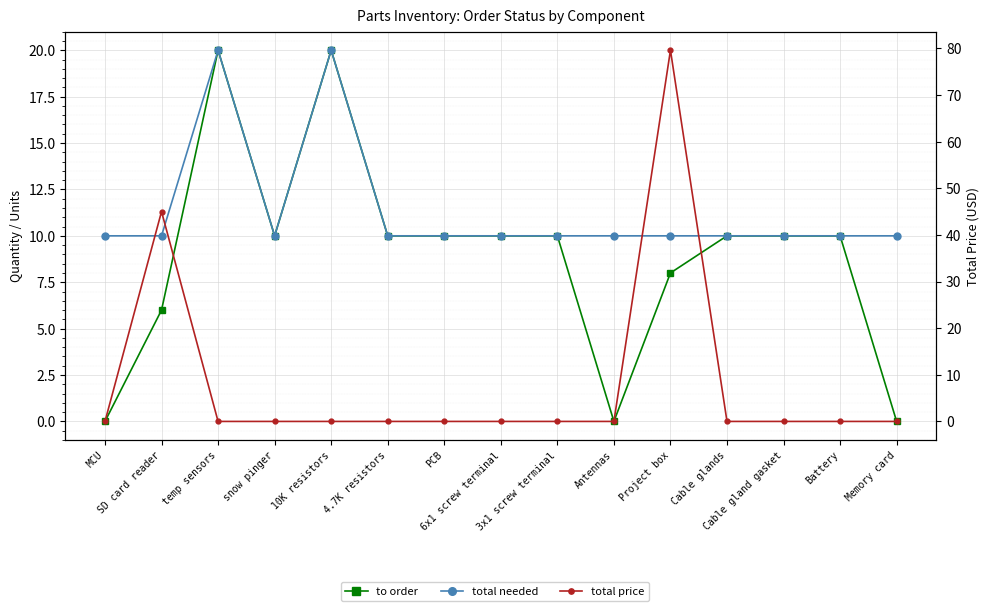

How many interior local valleys does the to order series have?

2